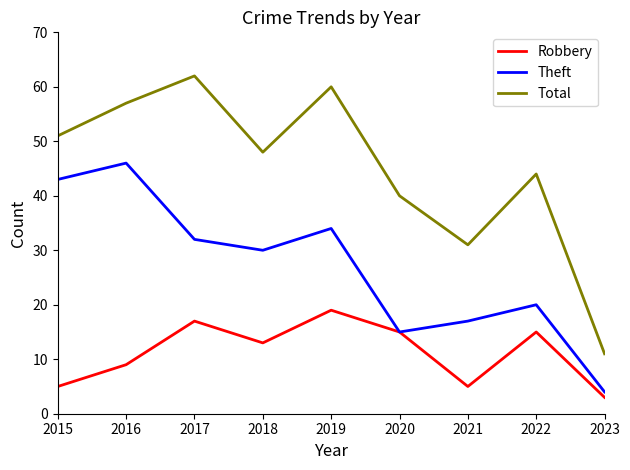

In Robbery, how many points are higher than both neighbors (excluding endpoints)?

3